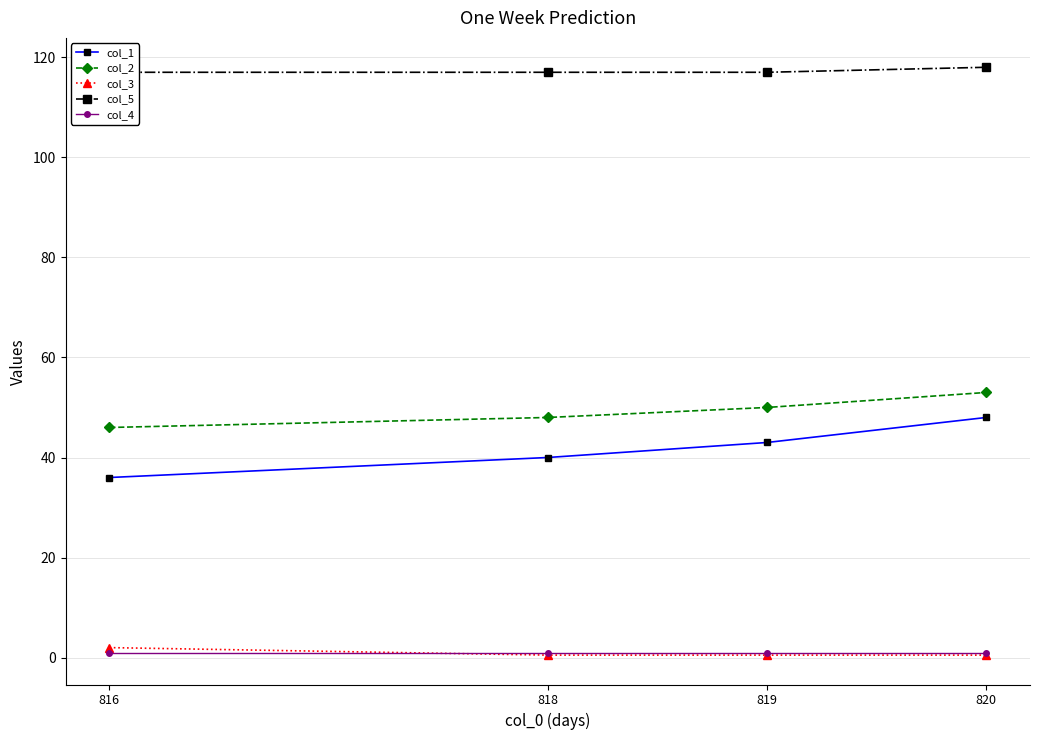

True or false: col_1 and col_5 cross at least once.

False